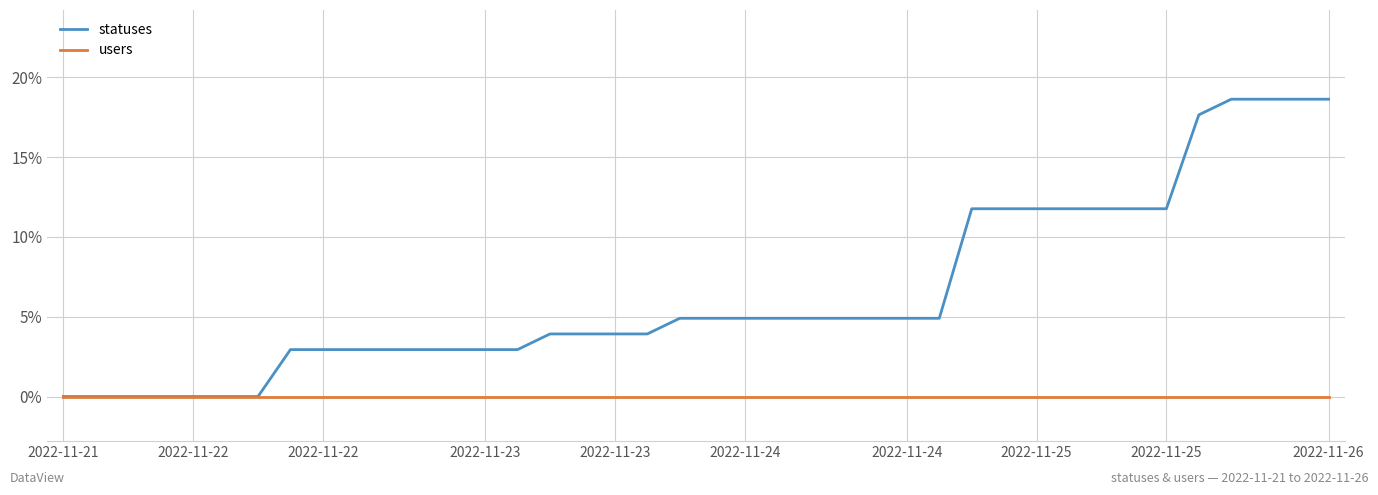

What are all the series names shown in the legend?

statuses, users